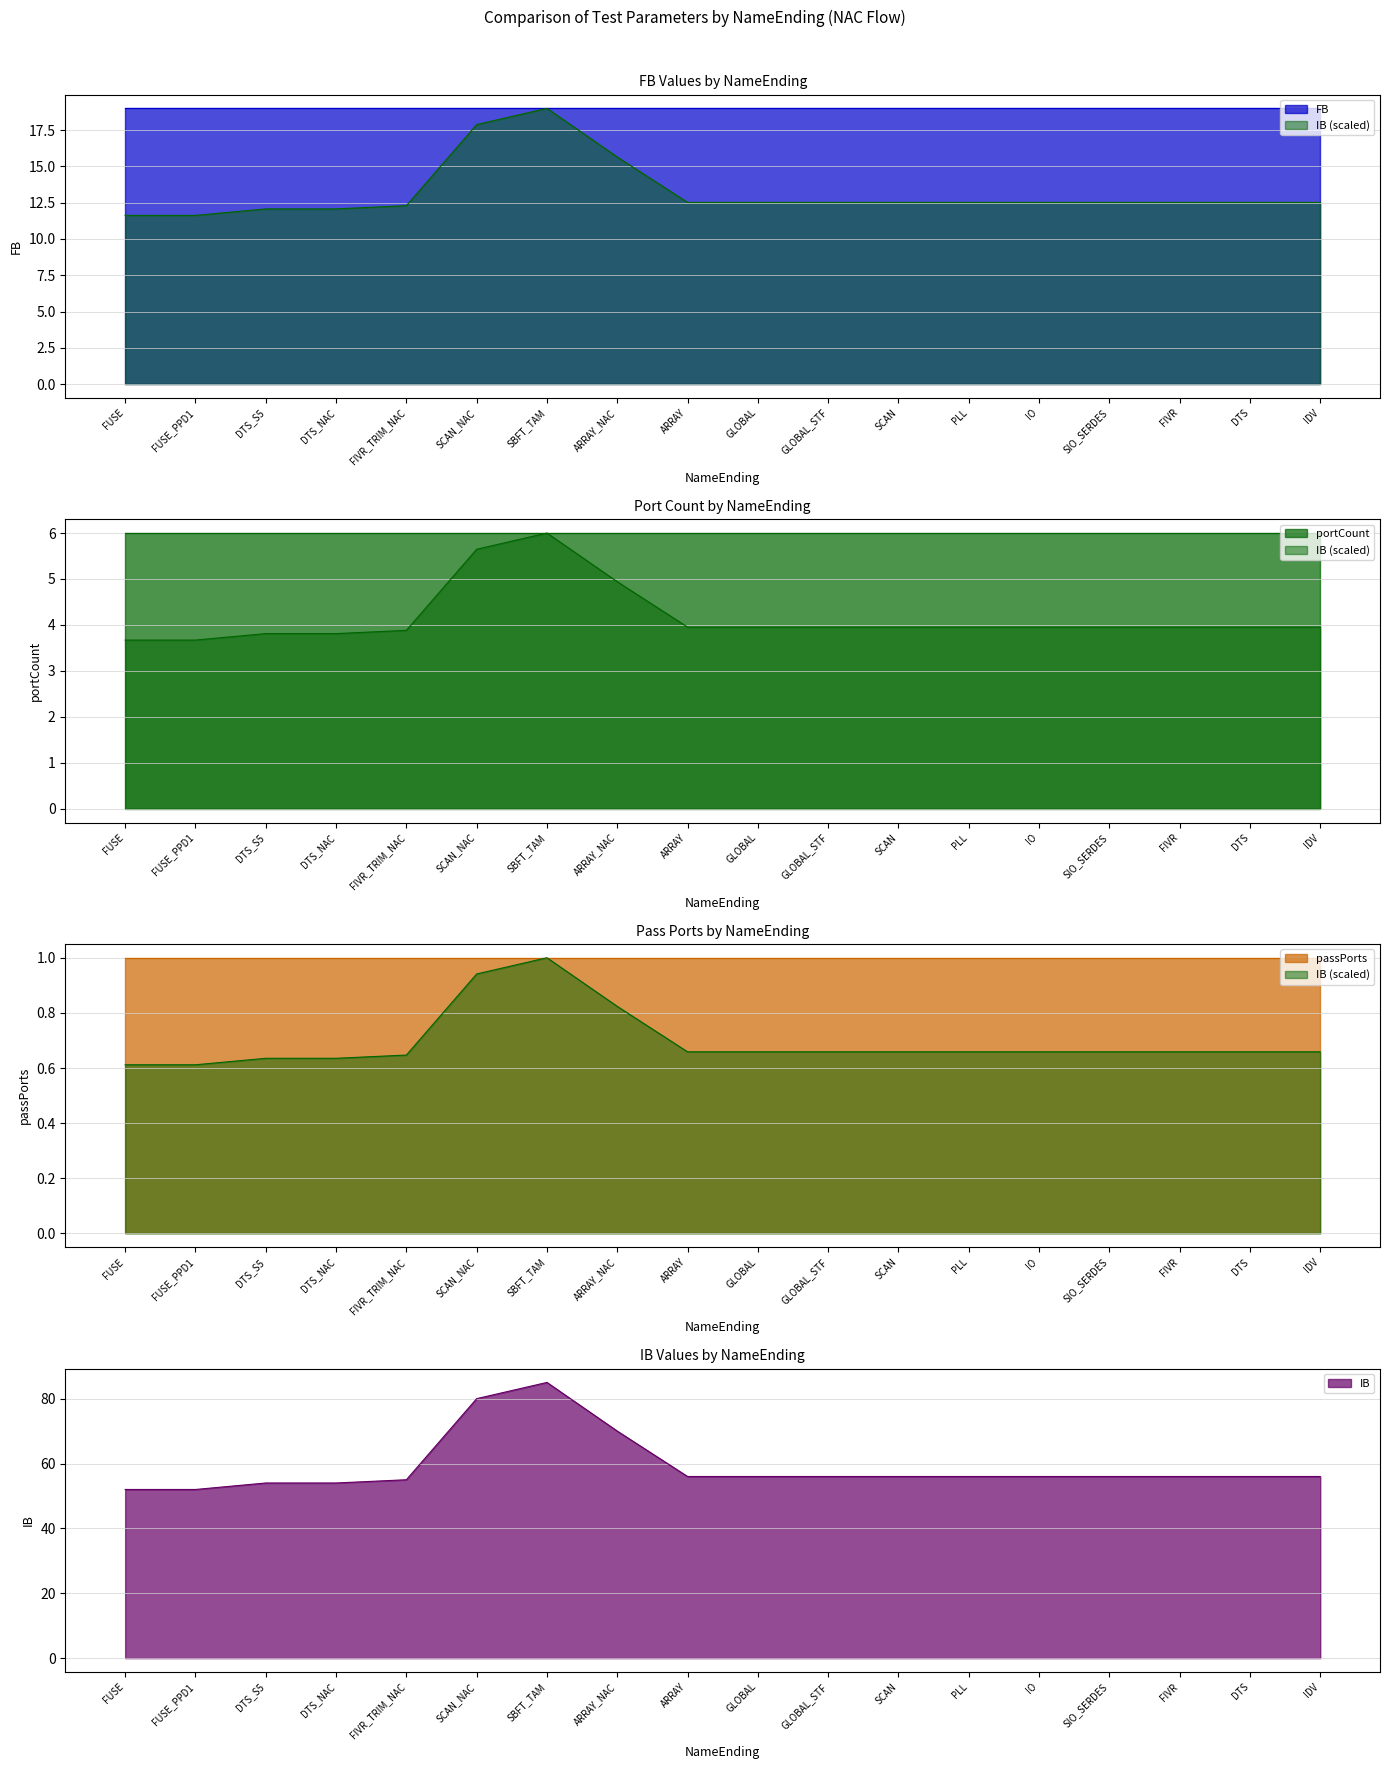

What is the spread (max minus min) of values at FIVR?

55